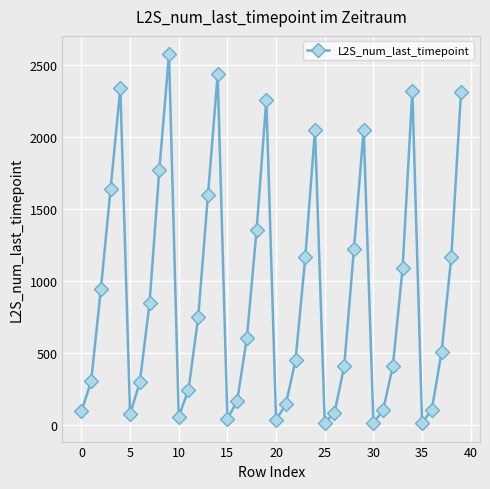

What is the difference between the second highest and second lowest values?

2420.3